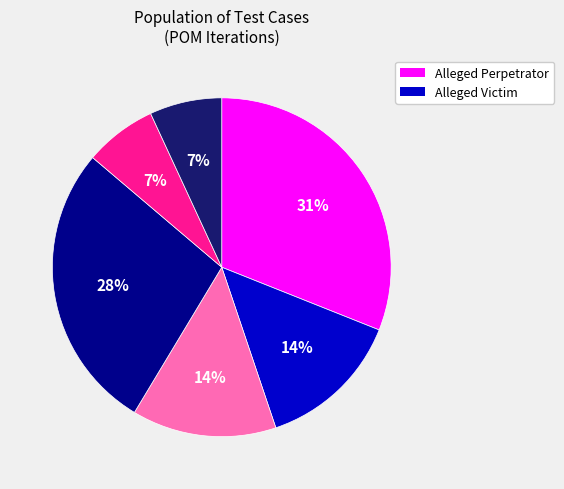

To the nearest percent, what is the average slice percentage?

17%